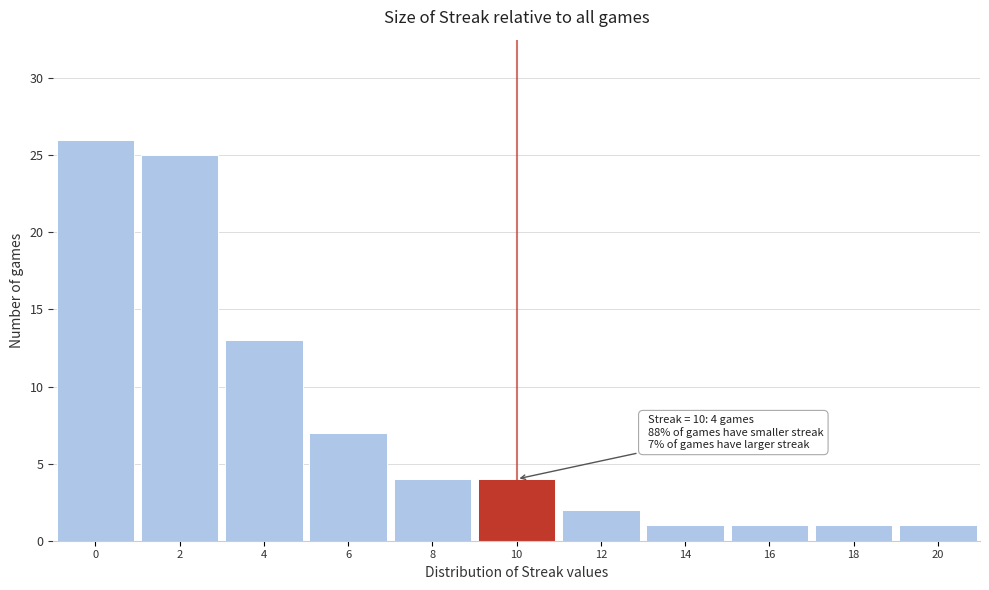

Over which range of the x-axis is the bar tallest?

-1 to 1